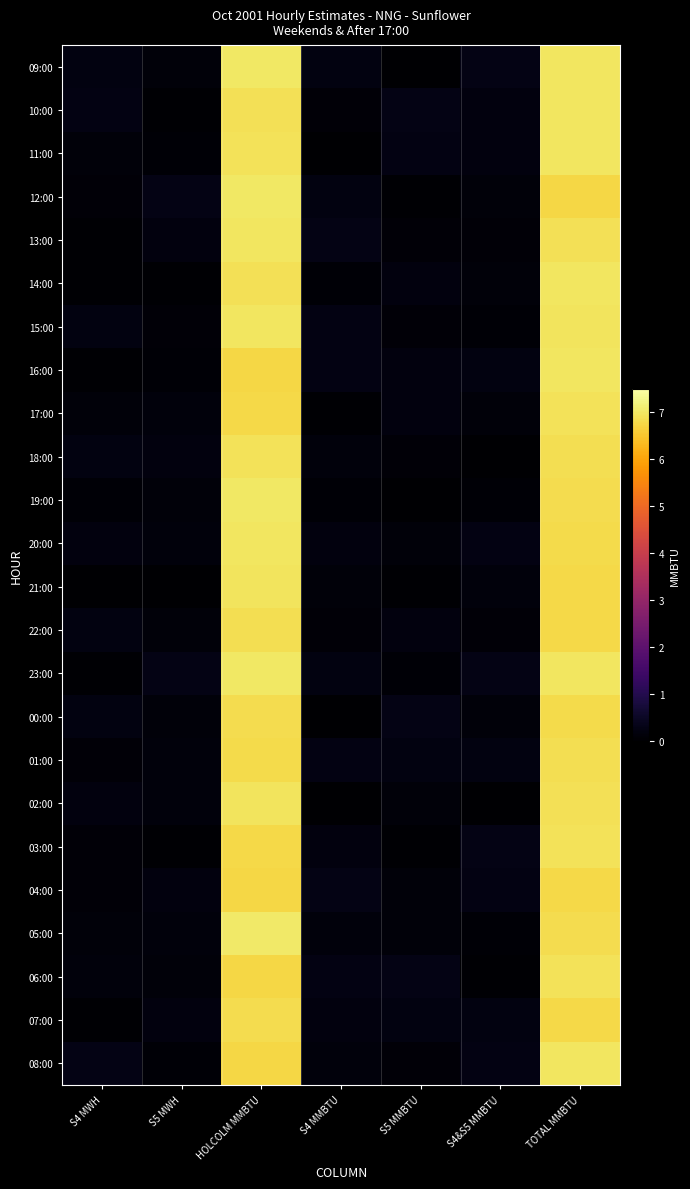

How many distinct data groups are displayed?

24